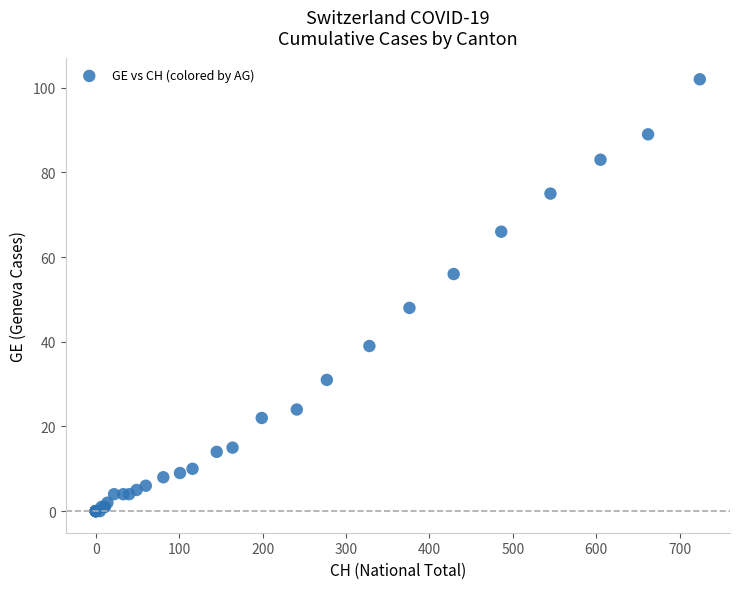

What Y value in the scatter plot is closest to 51?

48